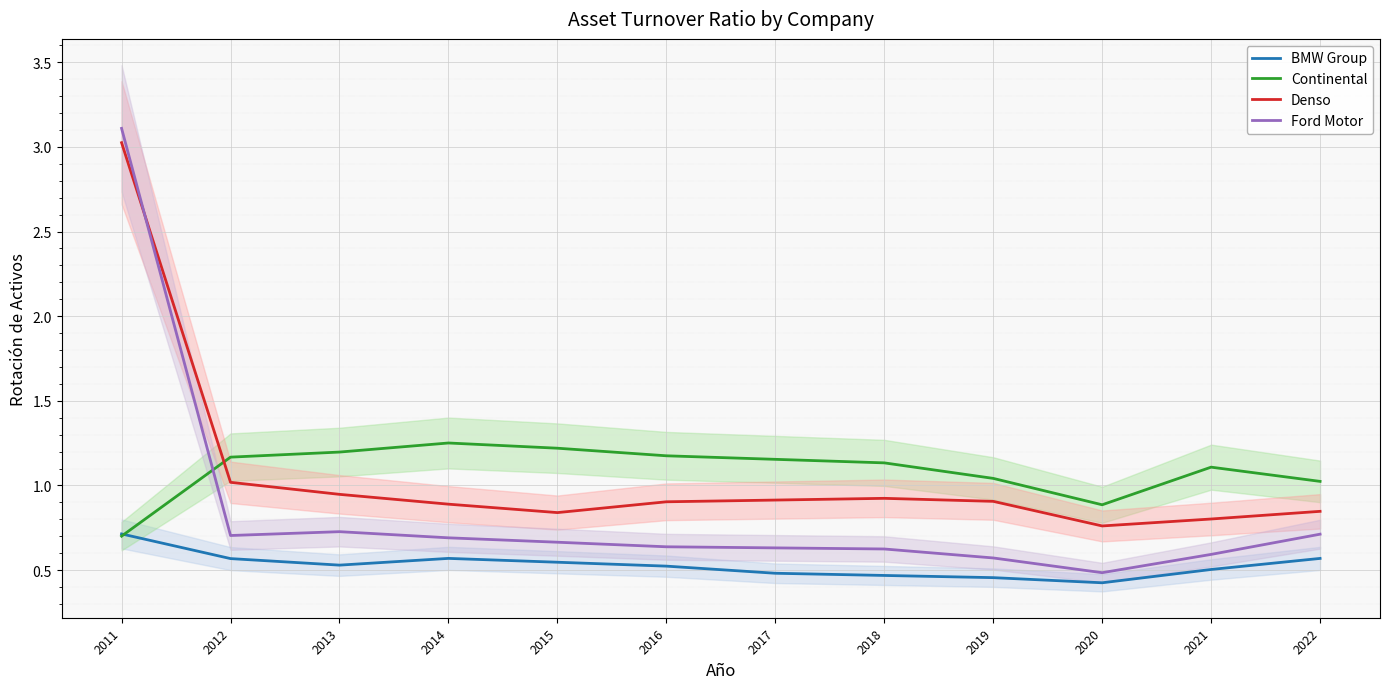

Is the value of Ford Motor at 2022 greater than the value of Continental at 2013?

No